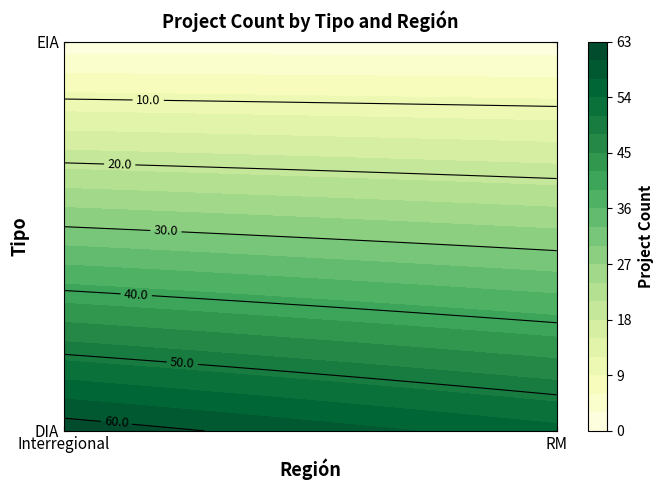

Is the value of EIA at Interregional greater than the value of DIA at RM?

No